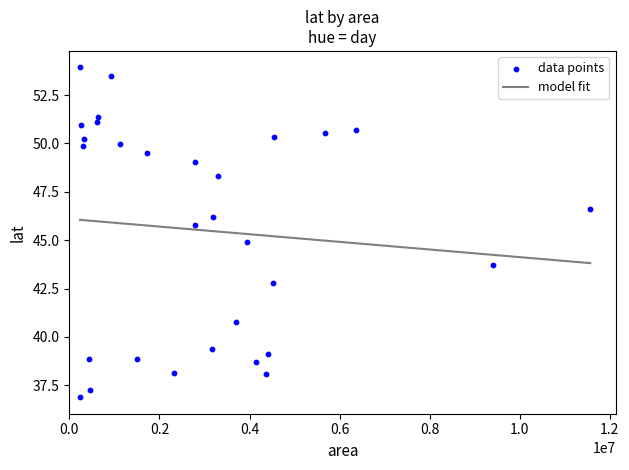

What is the range of X values (max minus min)?

11330000.0